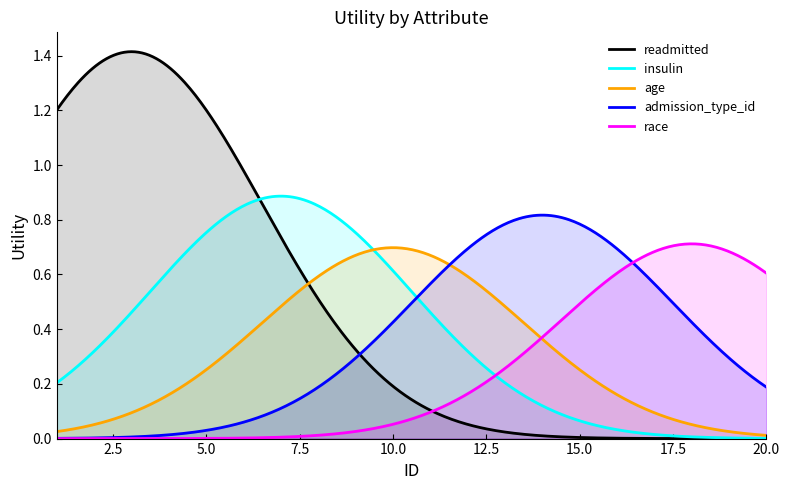

True or false: admission_type_id and age intersect in this chart.

True